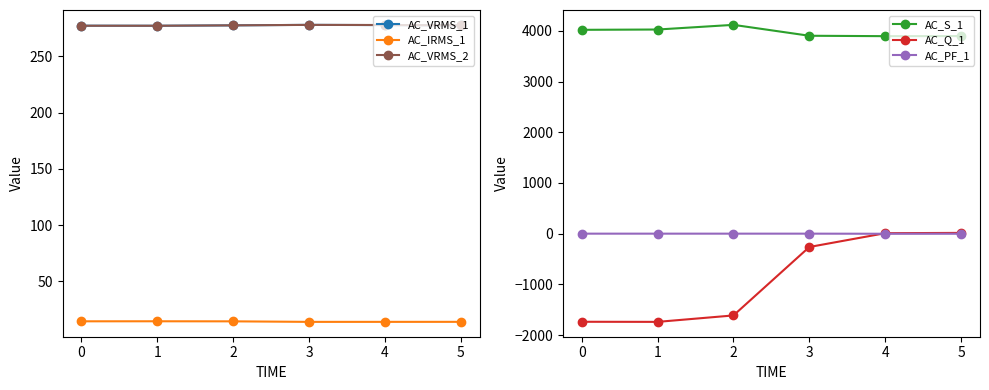

What is the average value of the AC_IRMS_1 series?

14.3